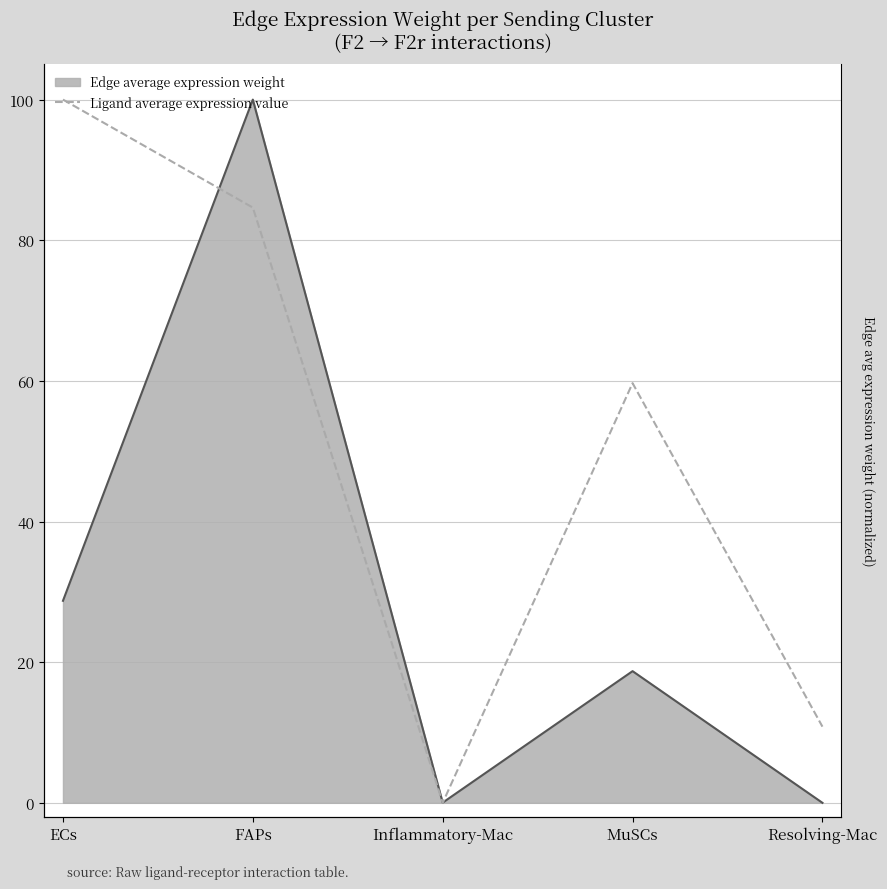

Reading left to right, what are all the values shown in this chart?

ECs=100.0	FAPs=84.6	Inflammatory-Mac=0.0	MuSCs=59.7	Resolving-Mac=10.8